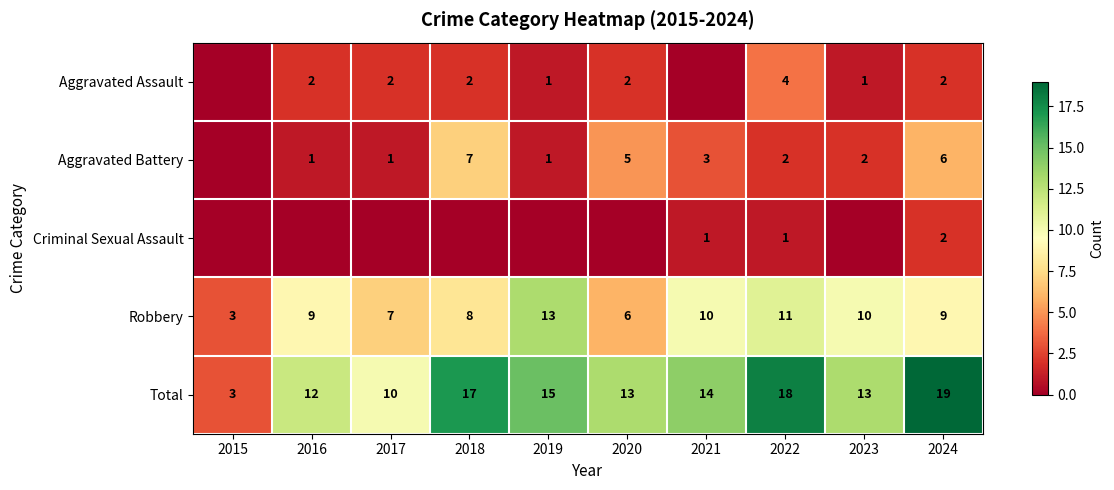

What is the difference between the maximum and second lowest values in the Robbery series?

7